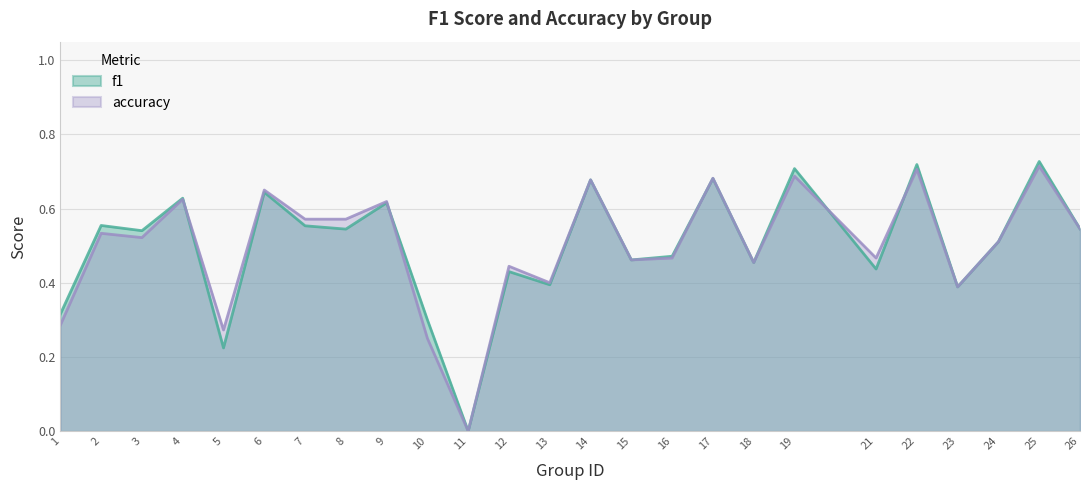

What is the value of the f1 point at the 13th from the left?

0.4